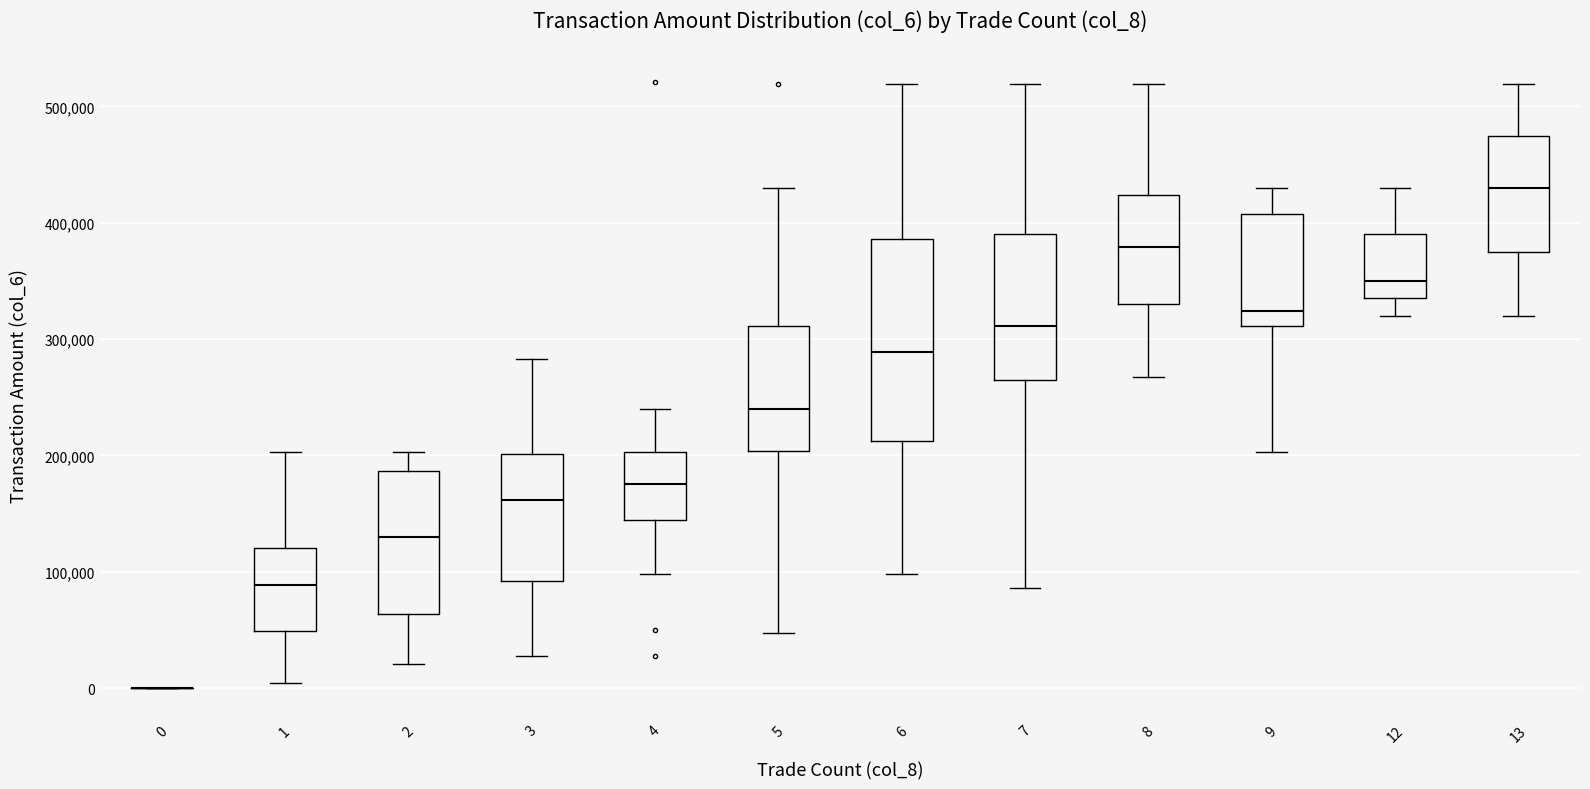

Reading left to right, transcribe this box plot: for each box, give where its median line is, the range the box spans, and where its two whiskers end, as read against the y-axis. The values are not printed on the chart, so give them approximately, as read against the axis.

0: box collapsed to a line at 0, whiskers 0 to 0
1: median 90000, box 50000 to 120000, whiskers 0 to 200000
2: median 130000, box 60000 to 190000, whiskers 20000 to 200000
3: median 160000, box 90000 to 200000, whiskers 30000 to 280000
4: median 180000, box 140000 to 200000, whiskers 100000 to 240000
5: median 240000, box 200000 to 310000, whiskers 50000 to 430000
6: median 290000, box 210000 to 390000, whiskers 100000 to 520000
7: median 310000, box 260000 to 390000, whiskers 90000 to 520000
8: median 380000, box 330000 to 420000, whiskers 270000 to 520000
9: median 320000, box 310000 to 410000, whiskers 200000 to 430000
12: median 350000, box 340000 to 390000, whiskers 320000 to 430000
13: median 430000, box 370000 to 470000, whiskers 320000 to 520000